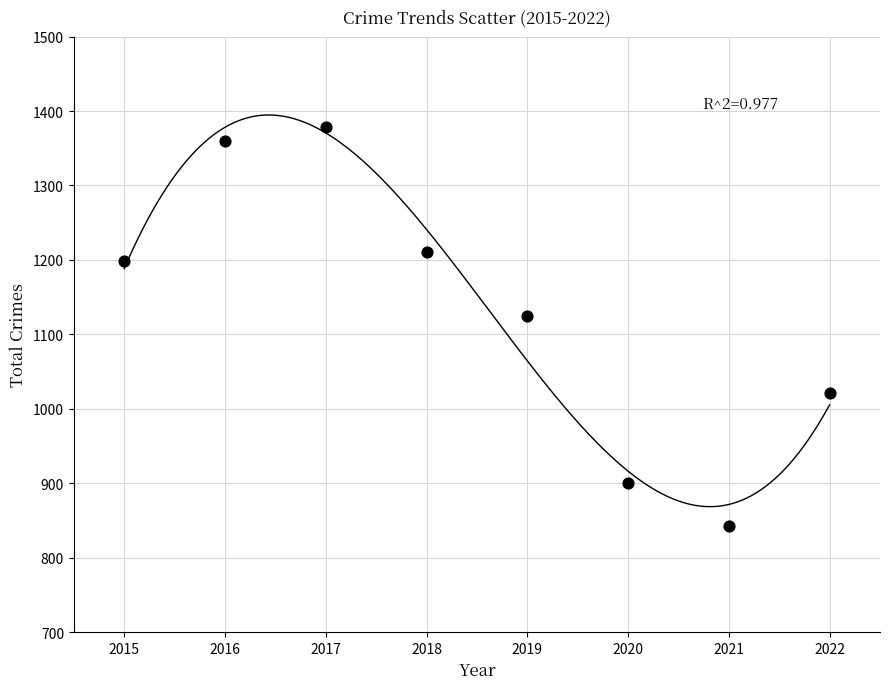

What Y value in the scatter plot is closest to 1110?

1125